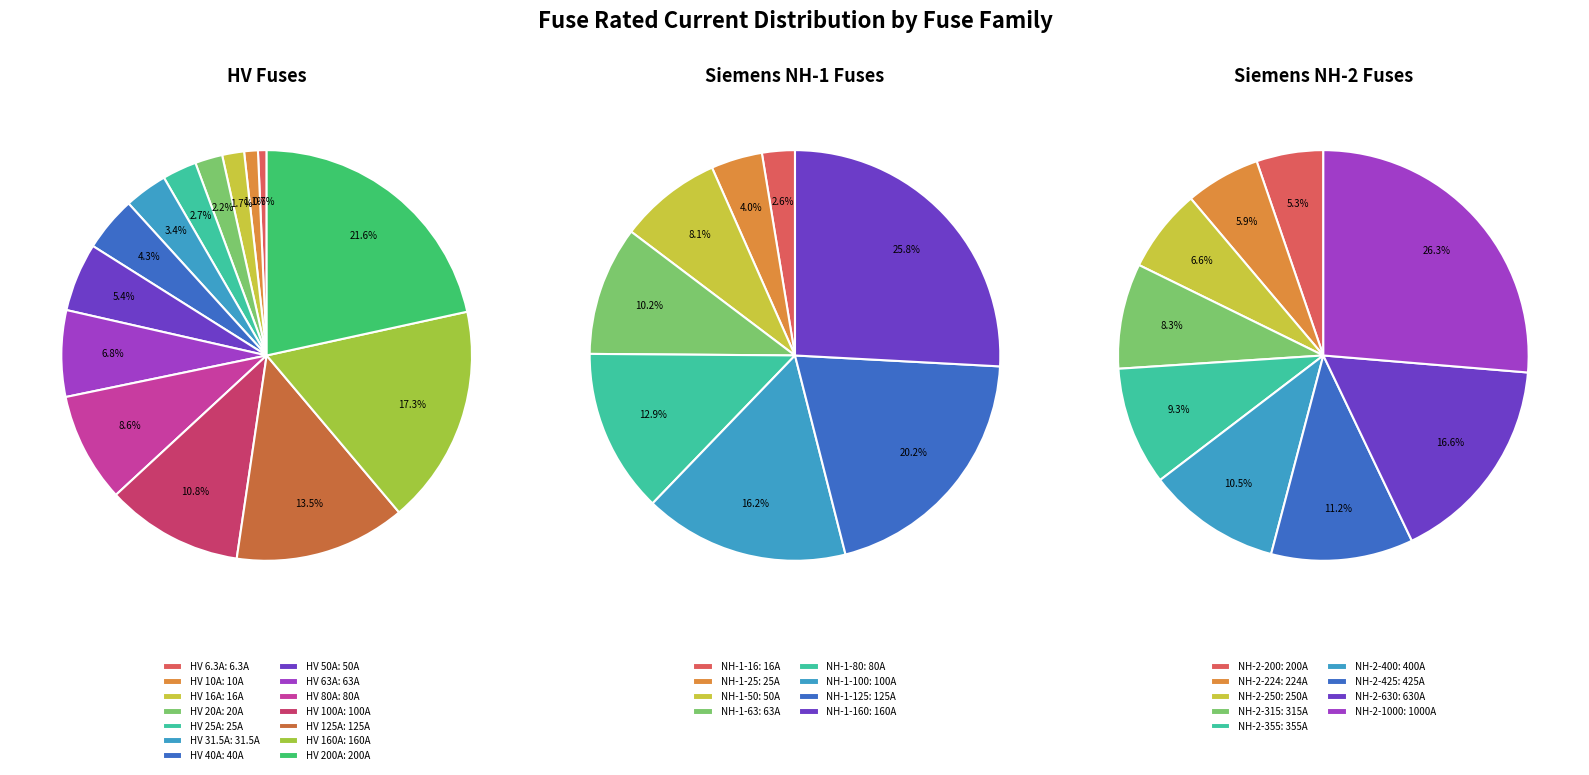

To the nearest percent, what is the average slice percentage?

7%